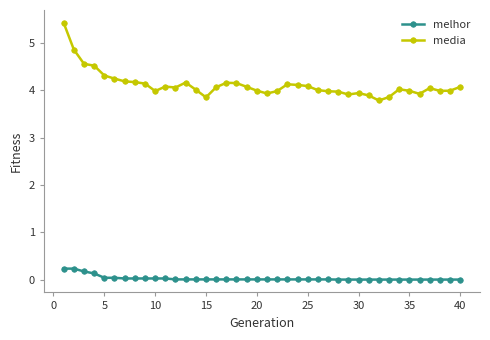

Which series has the widest spread of values?

media